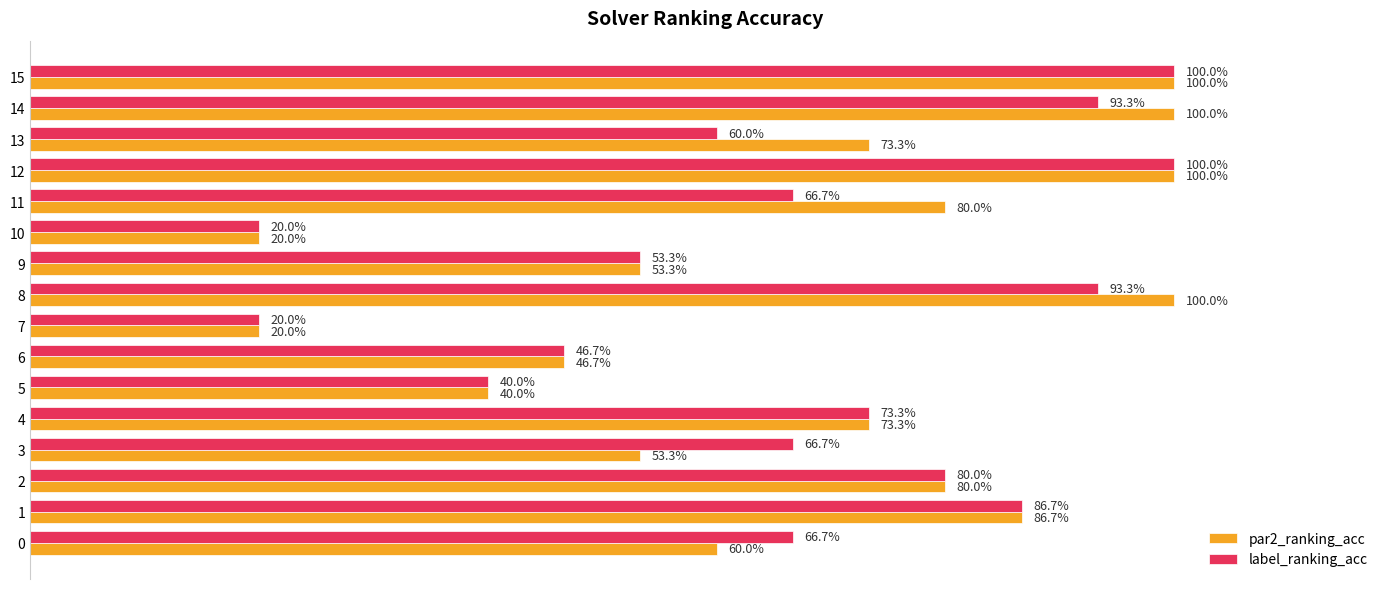

What are all the series names shown in the legend?

par2_ranking_acc, label_ranking_acc